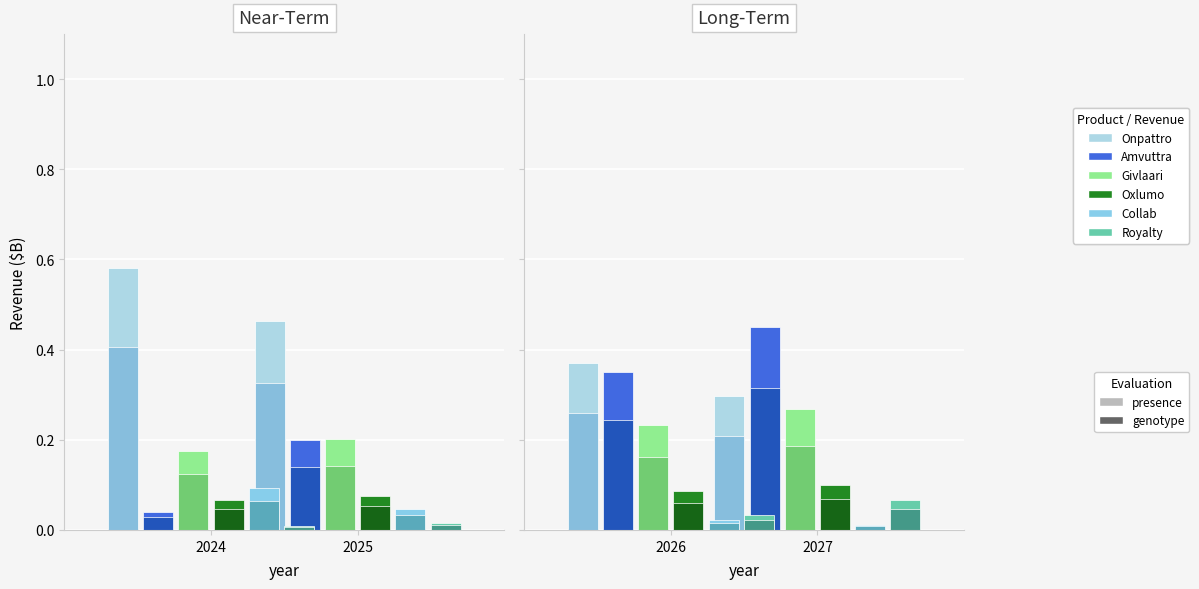

Between 2025 and 2024, which is larger?

2024